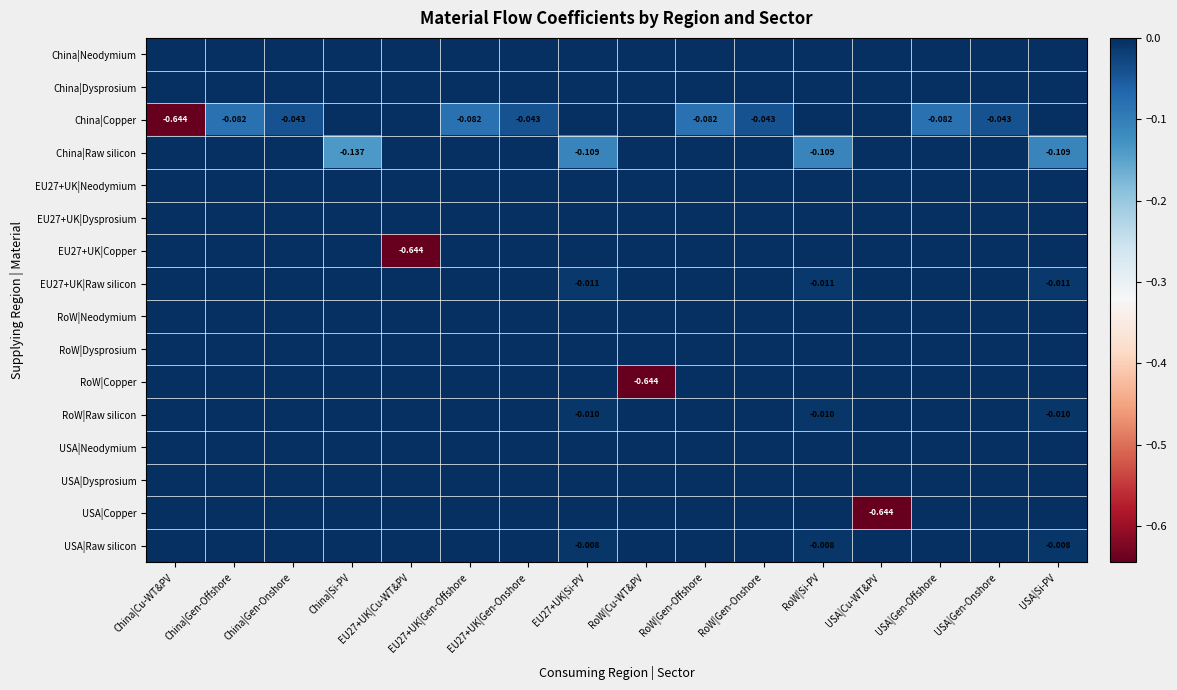

At which label is EU27+UK|Neodymium closest to 0?

China|Cu-WT&PV